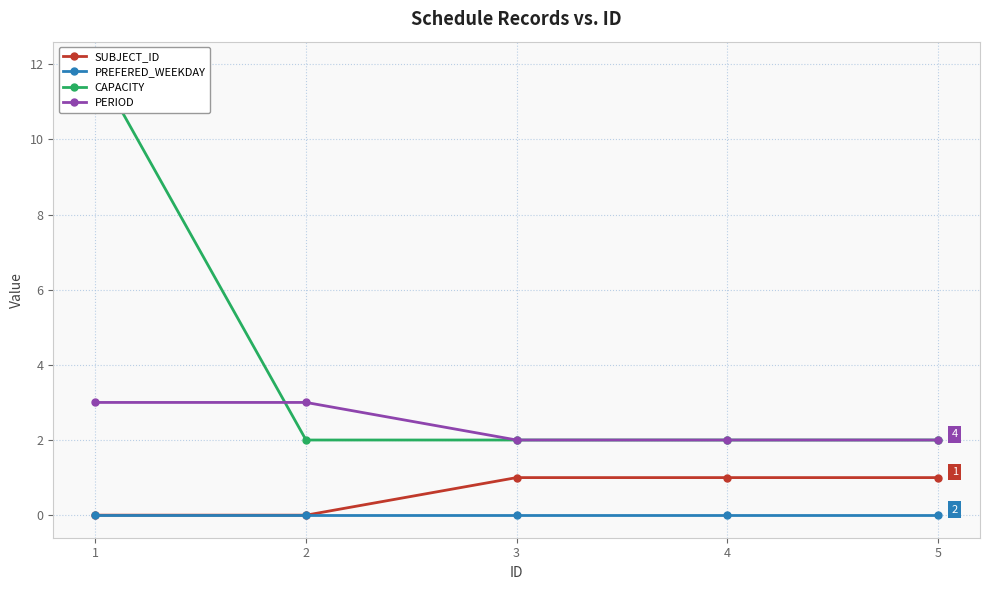

Reading left to right, list all the values displayed in this chart.

SUBJECT_ID: 0	0	1	1	1
PREFERED_WEEKDAY: 0	0	0	0	0
CAPACITY: 12	2	2	2	2
PERIOD: 3	3	2	2	2